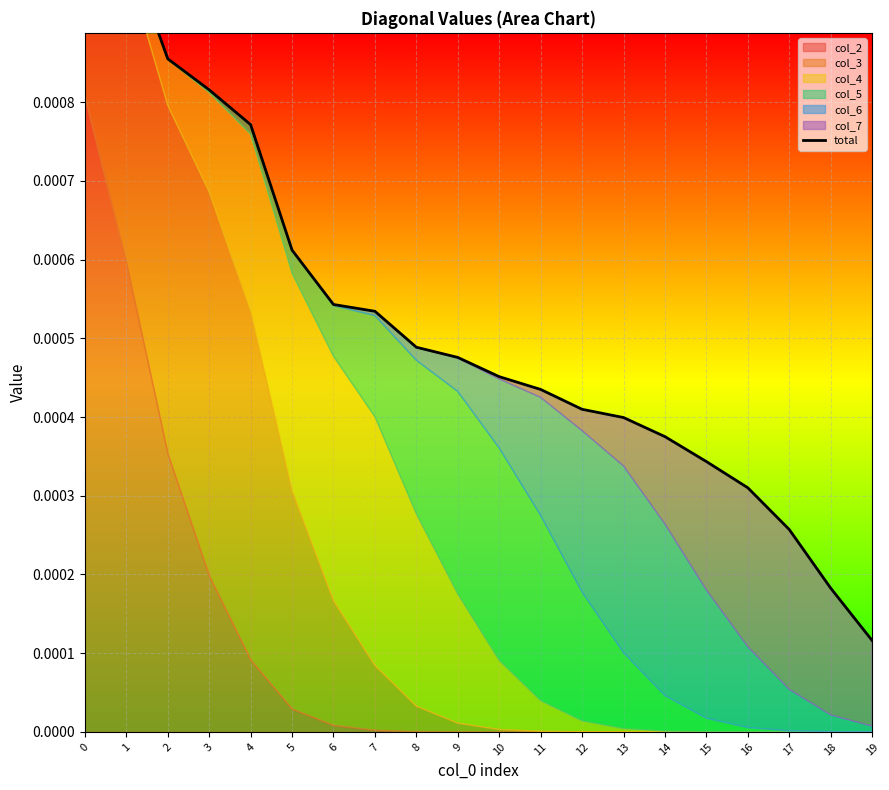

At which category does the chart reach its minimum across all series?

19